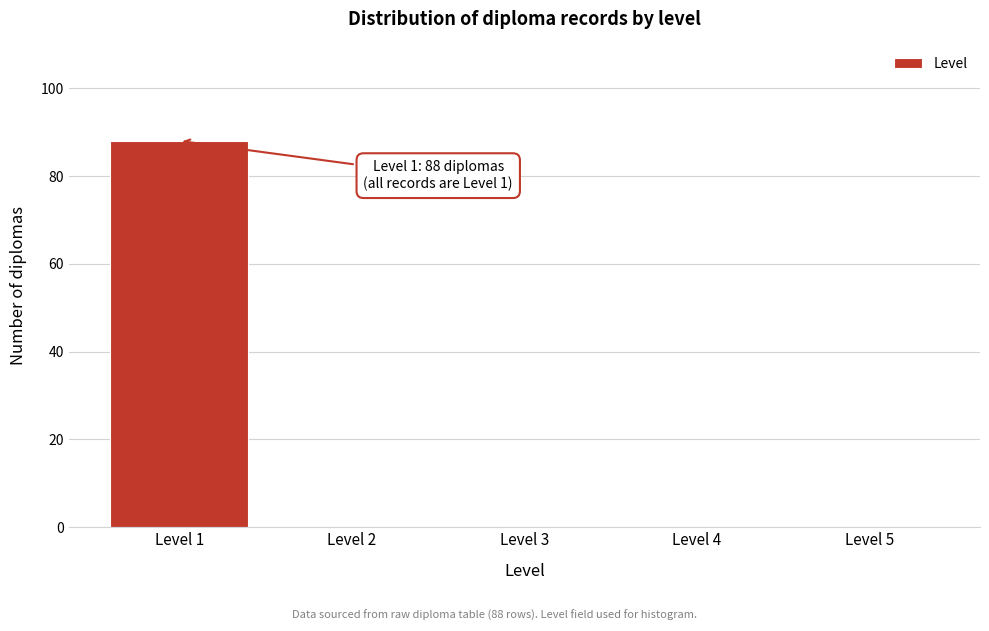

Which range on the x-axis has the tallest bar?

0.5 to 1.5